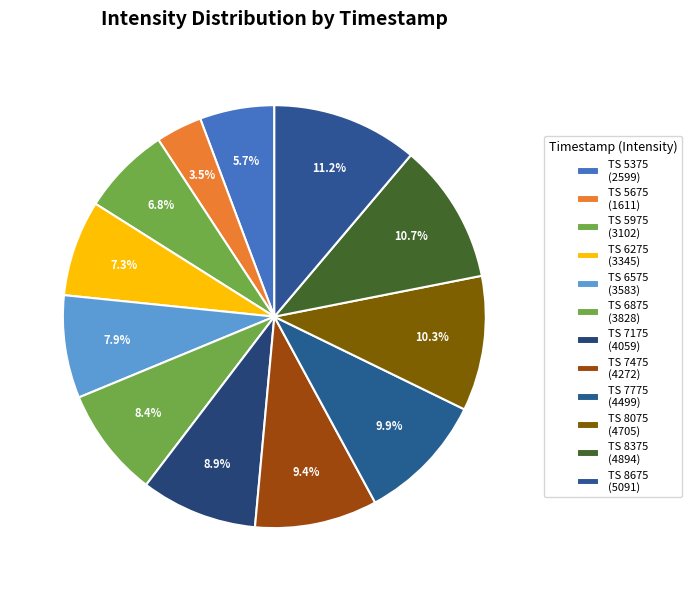

Count the number of slices in the pie.

12